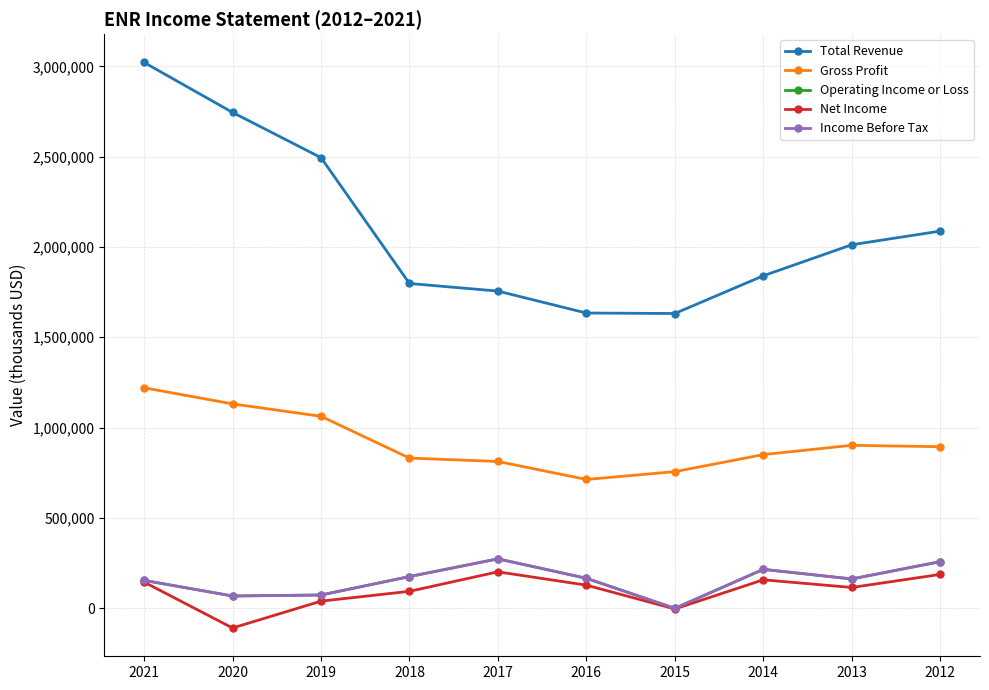

Does the chart have visible grid lines?

Yes